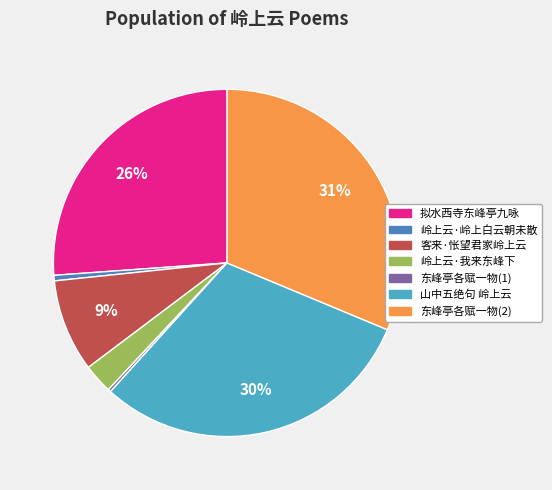

To the nearest percent, what is the difference between the largest and smallest slice percentages?

31%